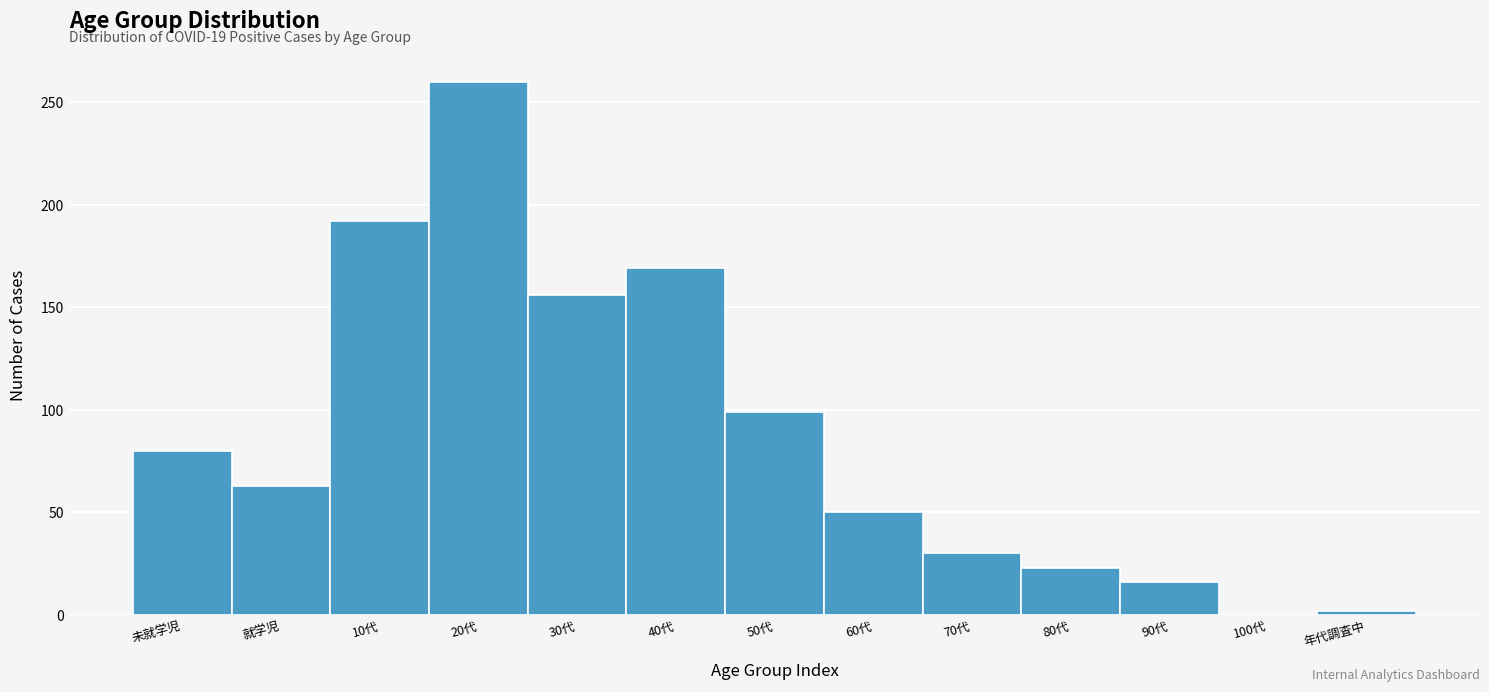

Reading left to right, what are all the values shown in this chart?

未就学児=80	就学児=63	10代=192	20代=260	30代=156	40代=169	50代=99	60代=50	70代=30	80代=23	90代=16	100代=0	年代調査中=2